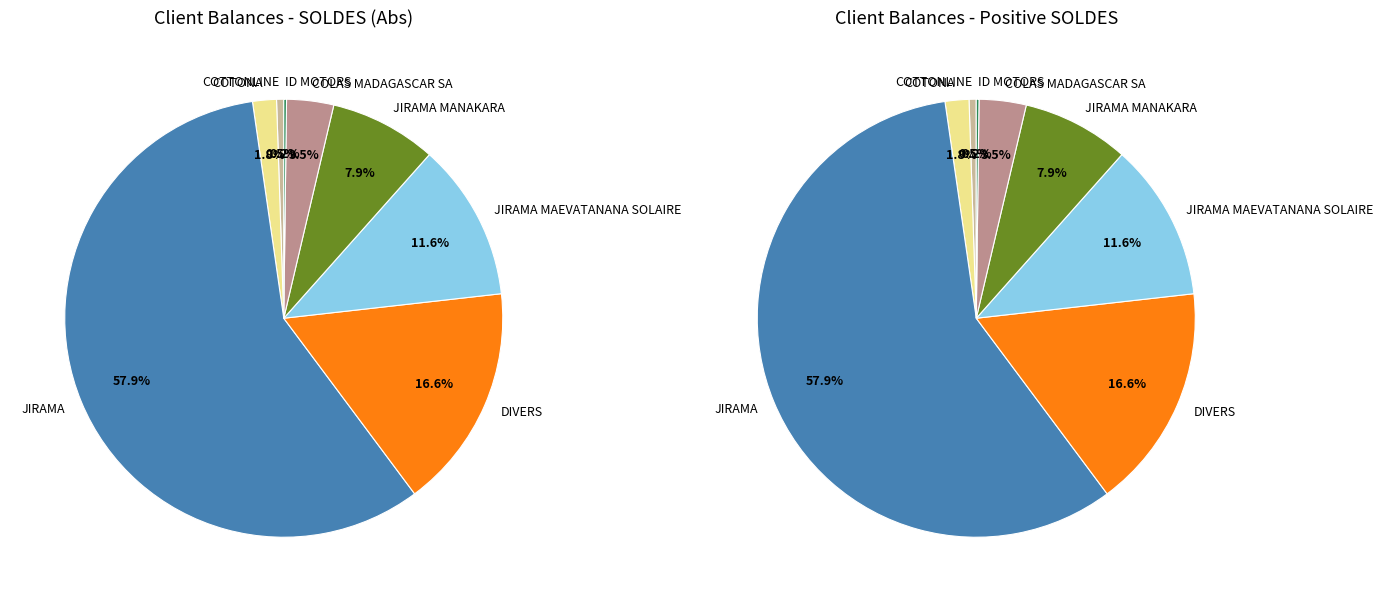

Is there any slice that represents more than half of the pie?

Yes